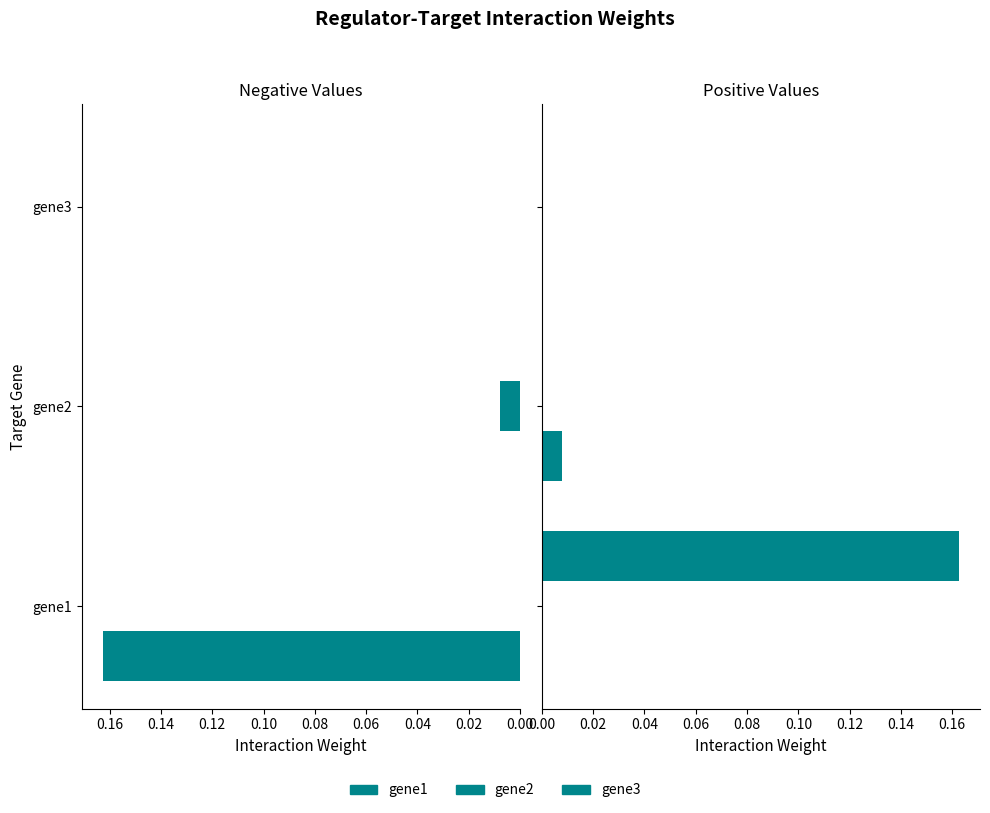

Is the value of gene1 at 0.04 greater than the value of gene2 at 0.00?

No